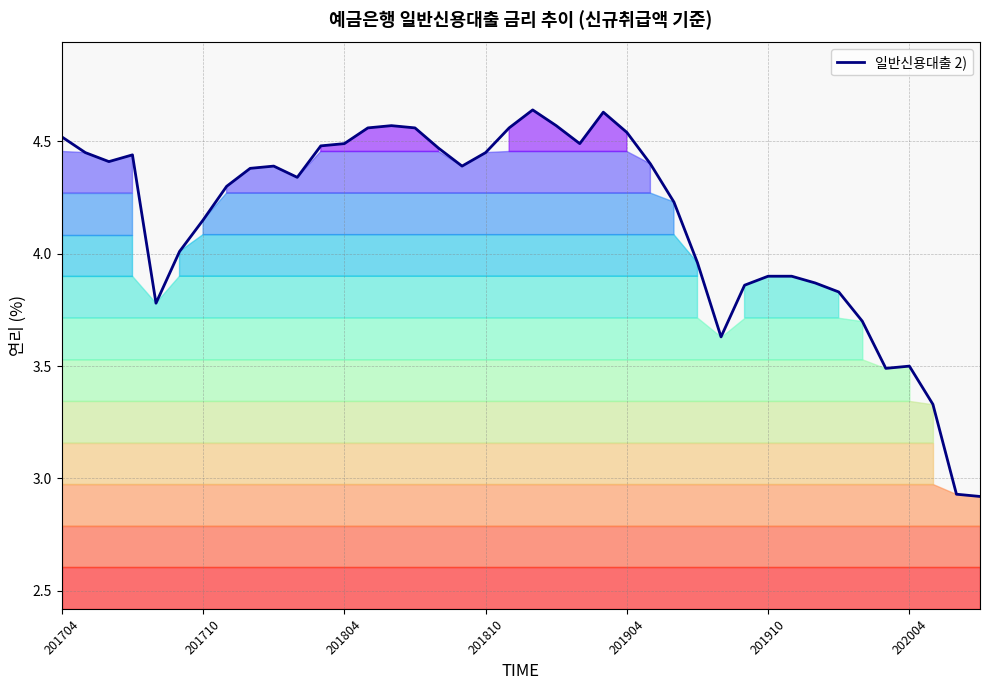

What is the average value?

4.2